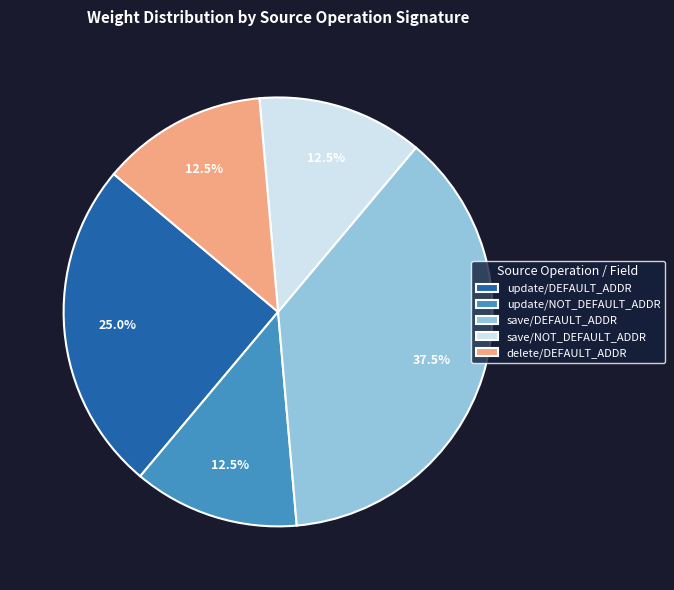

Is there a majority slice in this chart?

No